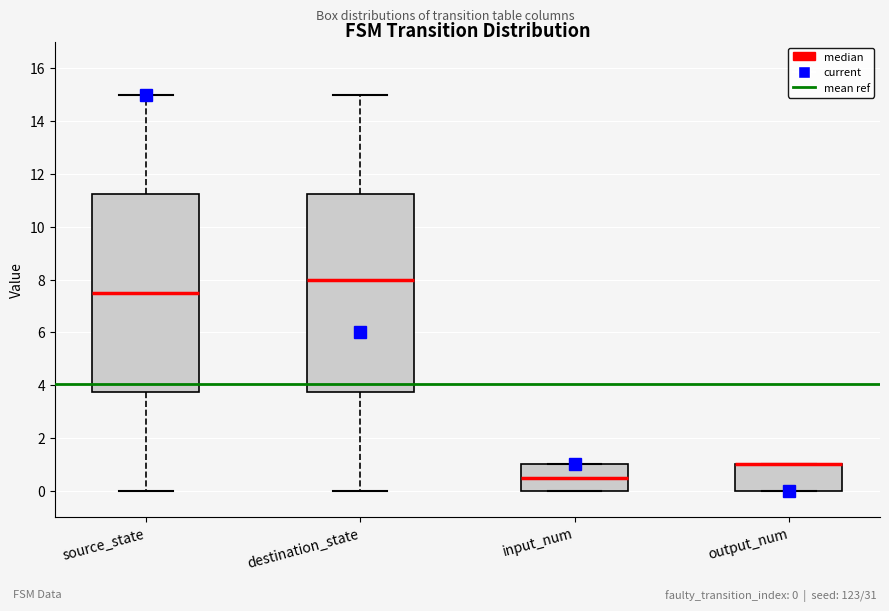

Reading left to right, transcribe this box plot: for each box, give where its median line is, the range the box spans, and where its two whiskers end, as read against the y-axis. The values are not printed on the chart, so give them approximately, as read against the axis.

source_state: median 7.6, box 3.8 to 11.2, whiskers 0.0 to 15.0
destination_state: median 8.0, box 3.8 to 11.2, whiskers 0.0 to 15.0
input_num: median 0.6, box 0.0 to 1.0, whiskers 0.0 to 1.0
output_num: median 1.0 (drawn on the box's upper edge), box 0.0 to 1.0, whiskers 0.0 to 1.0